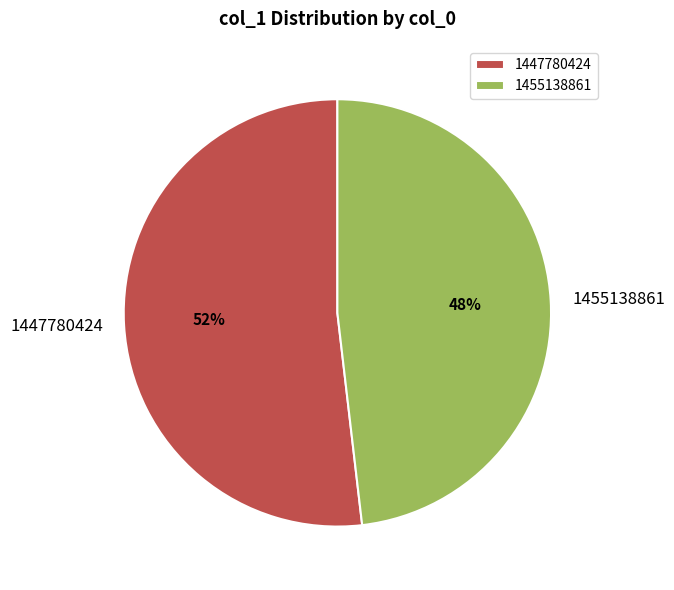

Is it true that 1455138861 is 48% of the pie?

True